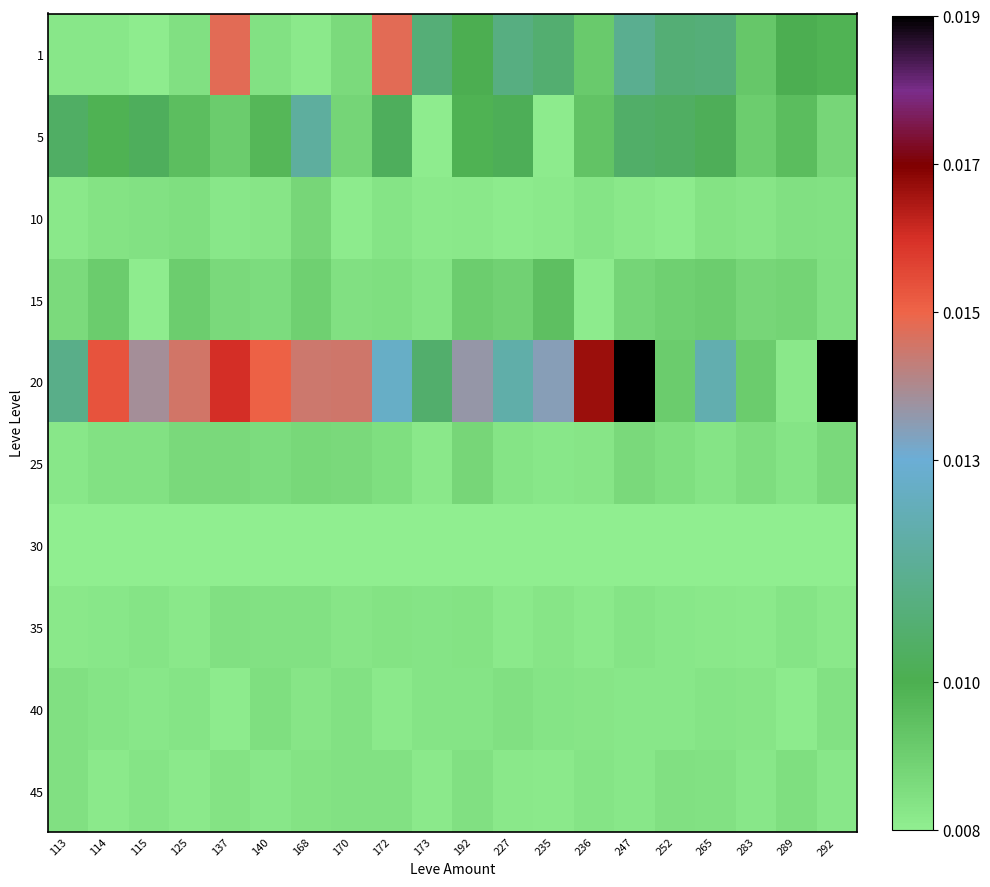

Rank the series by their maximum value, from lowest to highest.

30, 35, 45, 40, 25, 10, 15, 5, 1, 20